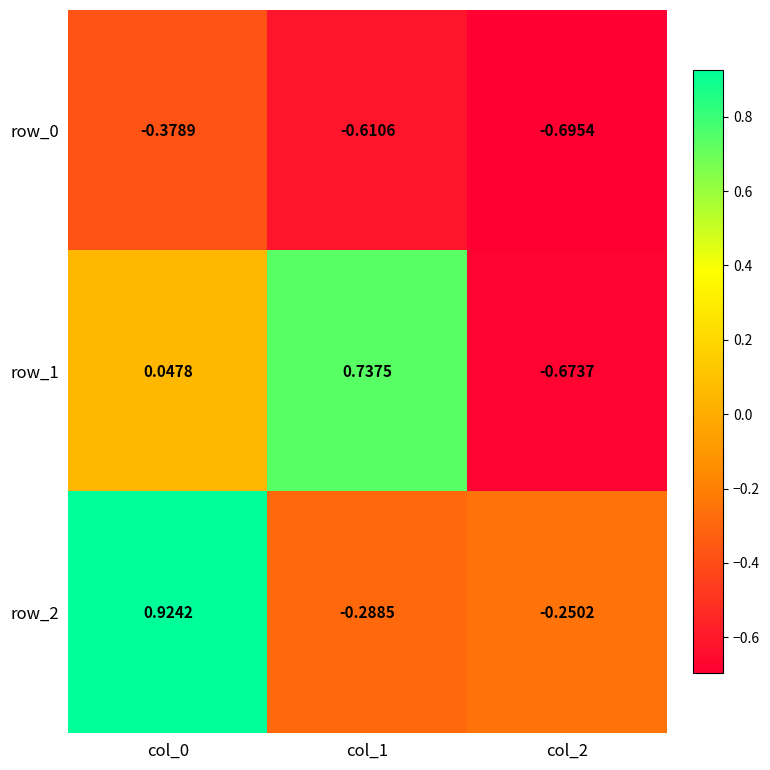

Is the value of row_2 at col_0 greater than the value of row_1 at col_2?

Yes